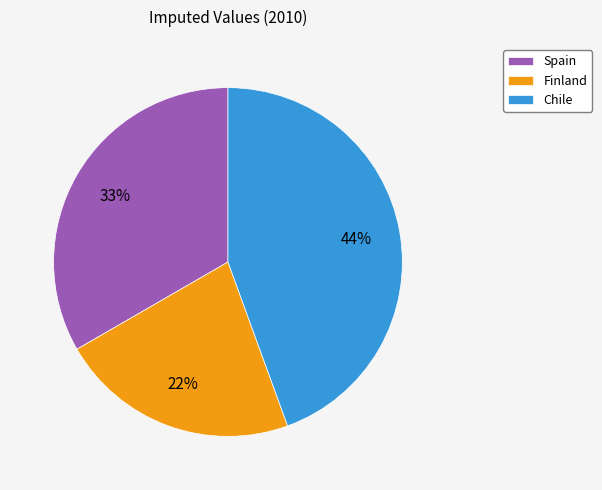

Do Chile and Finland together represent more than half of the pie?

Yes